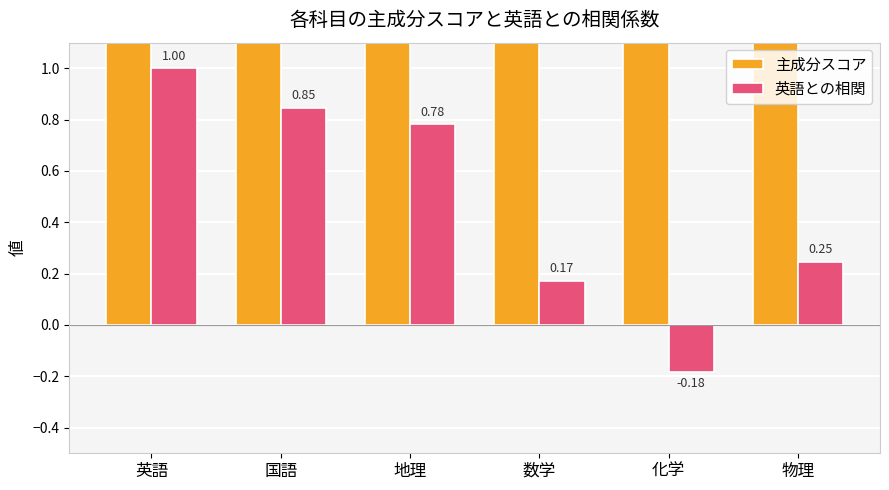

Which series changed the most between 国語 and 数学?

主成分スコア